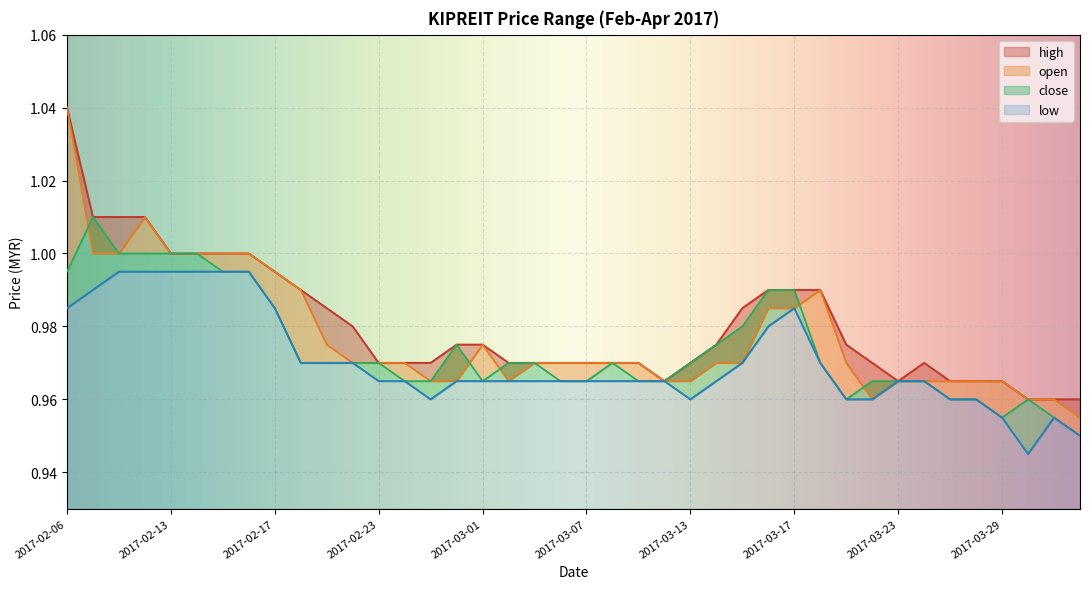

What position from the left is 2017-02-13?

5